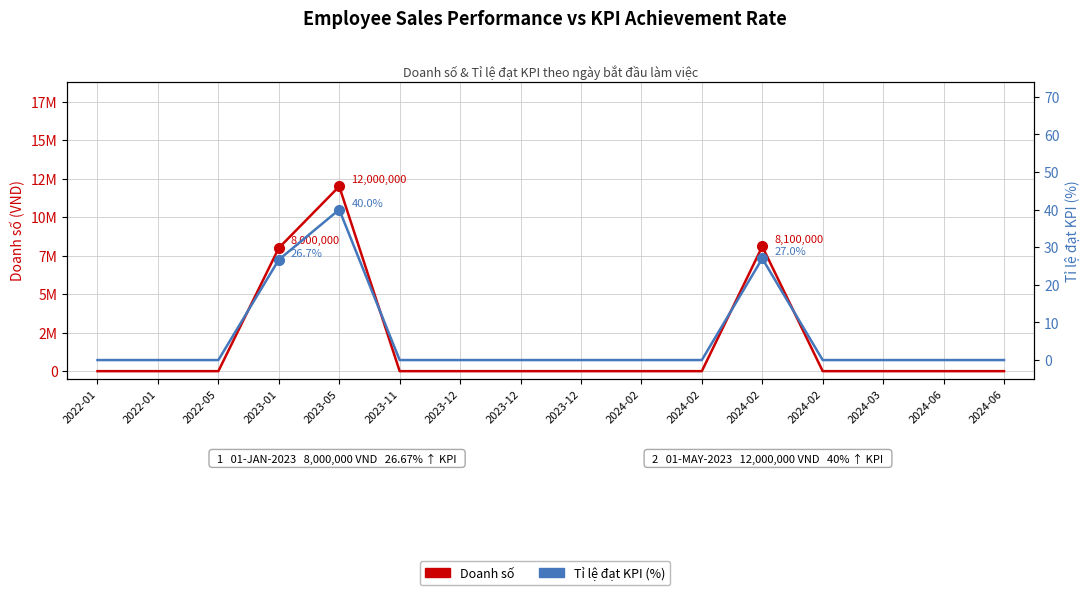

True or false: Tỉ lệ đạt KPI (%) and Doanh số intersect in this chart.

False